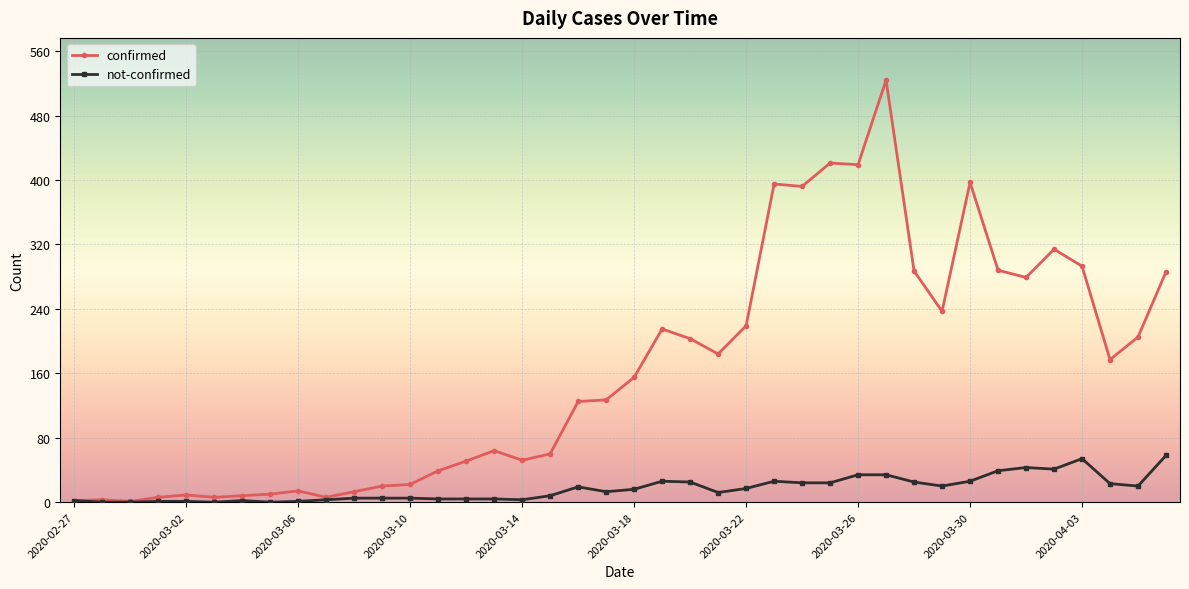

Rank the series by their maximum value, from lowest to highest.

not-confirmed, confirmed